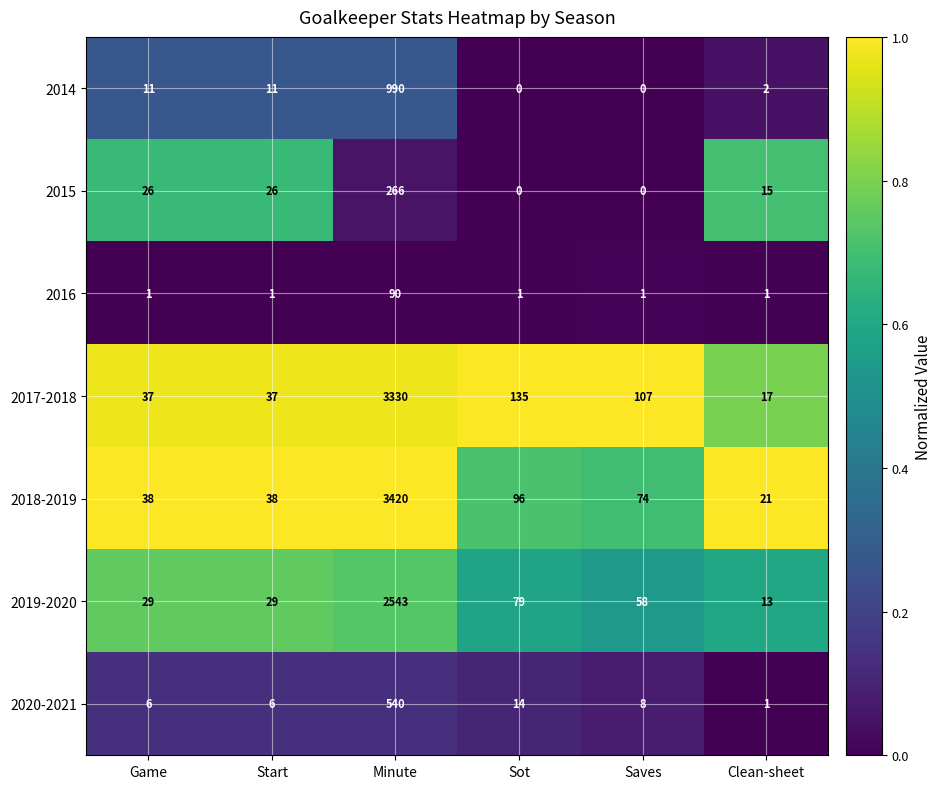

At which category does the chart reach its peak across all series?

Minute